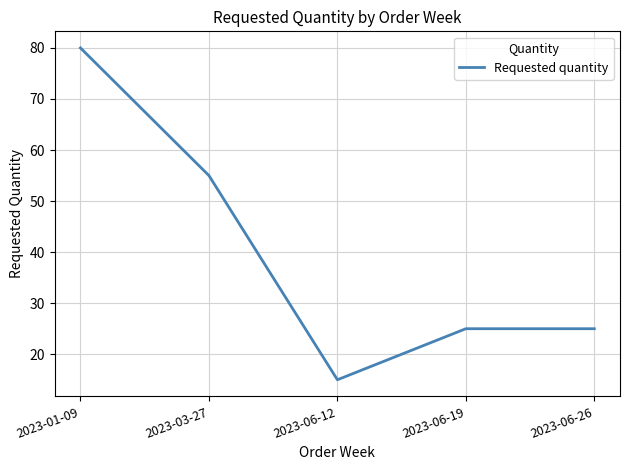

At which category does the data reach its first local valley?

2023-06-12